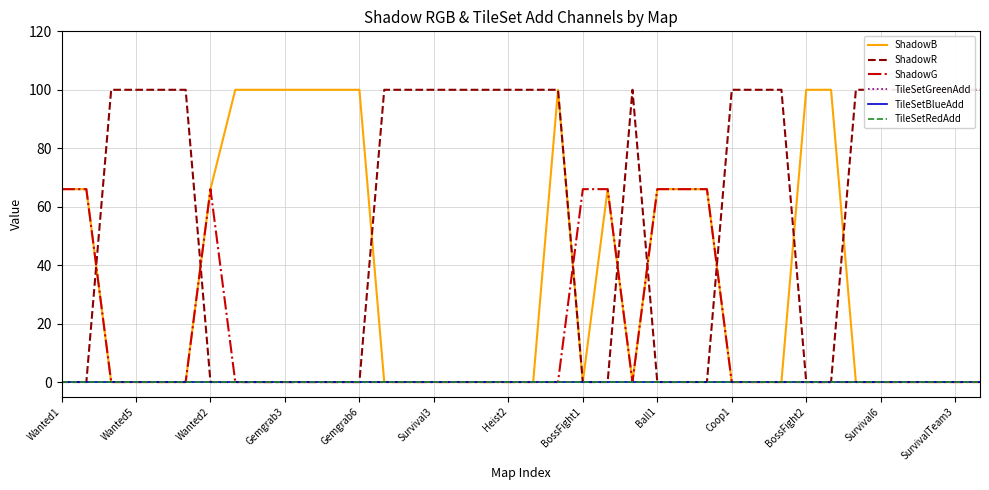

Does the chart display data point markers on the line(s)?

No